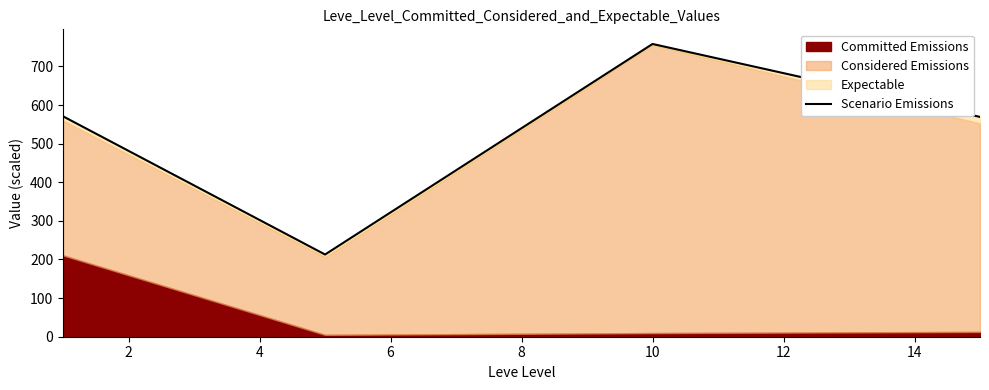

What value does the data have at 0?

570.8